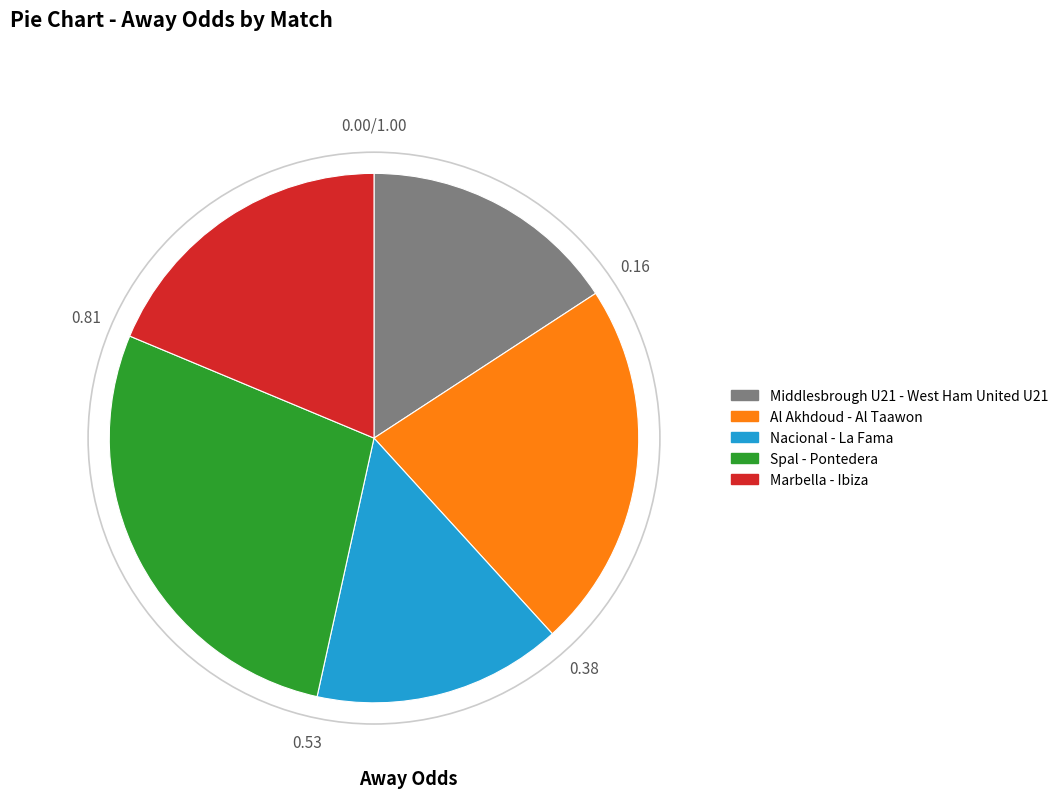

Which category has the biggest portion of the pie?

Spal - Pontedera